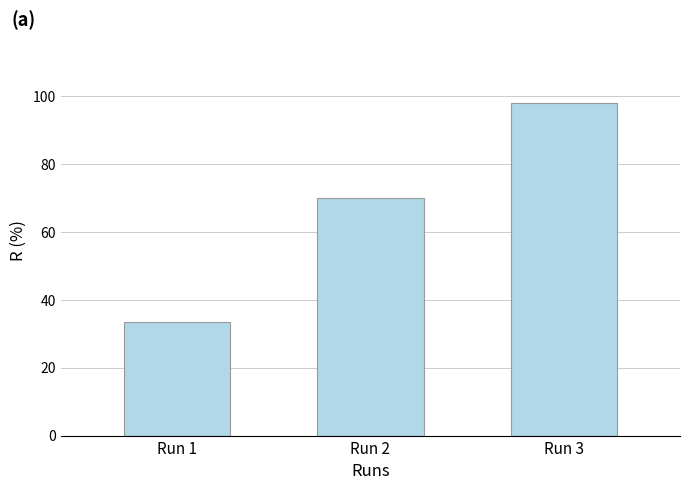

What is the smallest value displayed?

33.5